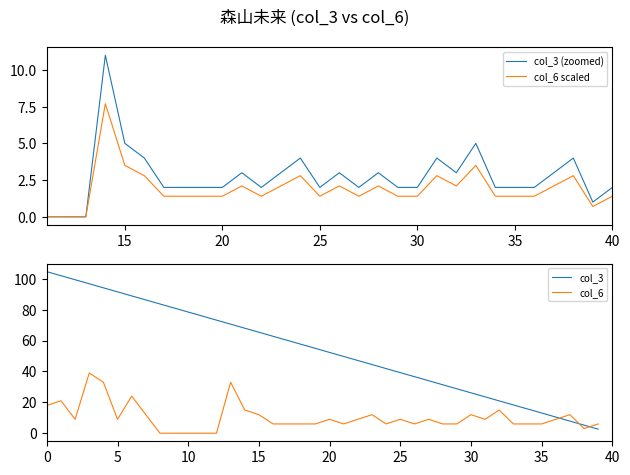

Between 34 and 16, which is larger?

16